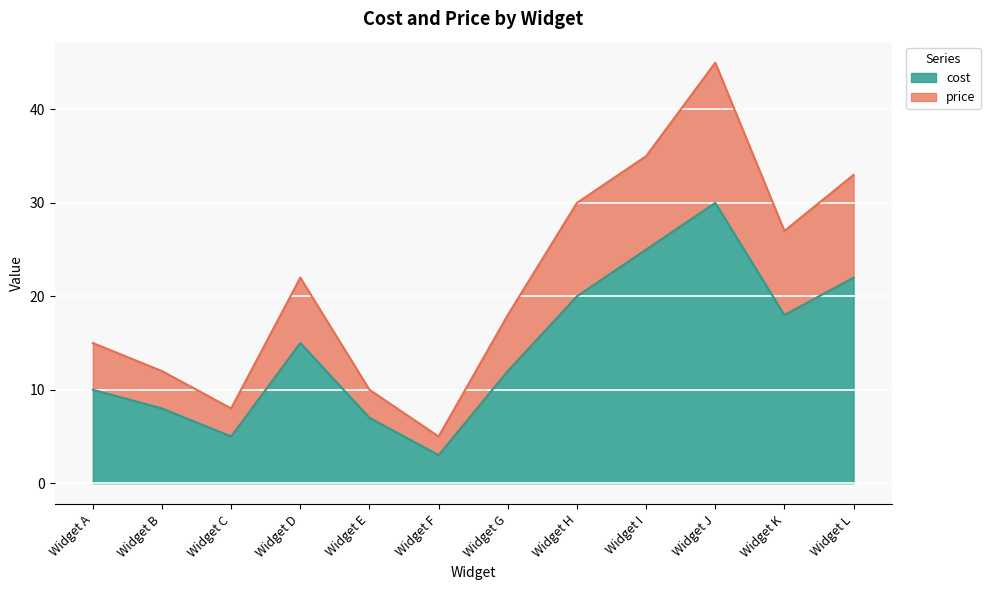

At which label is price closest to 25?

Widget K